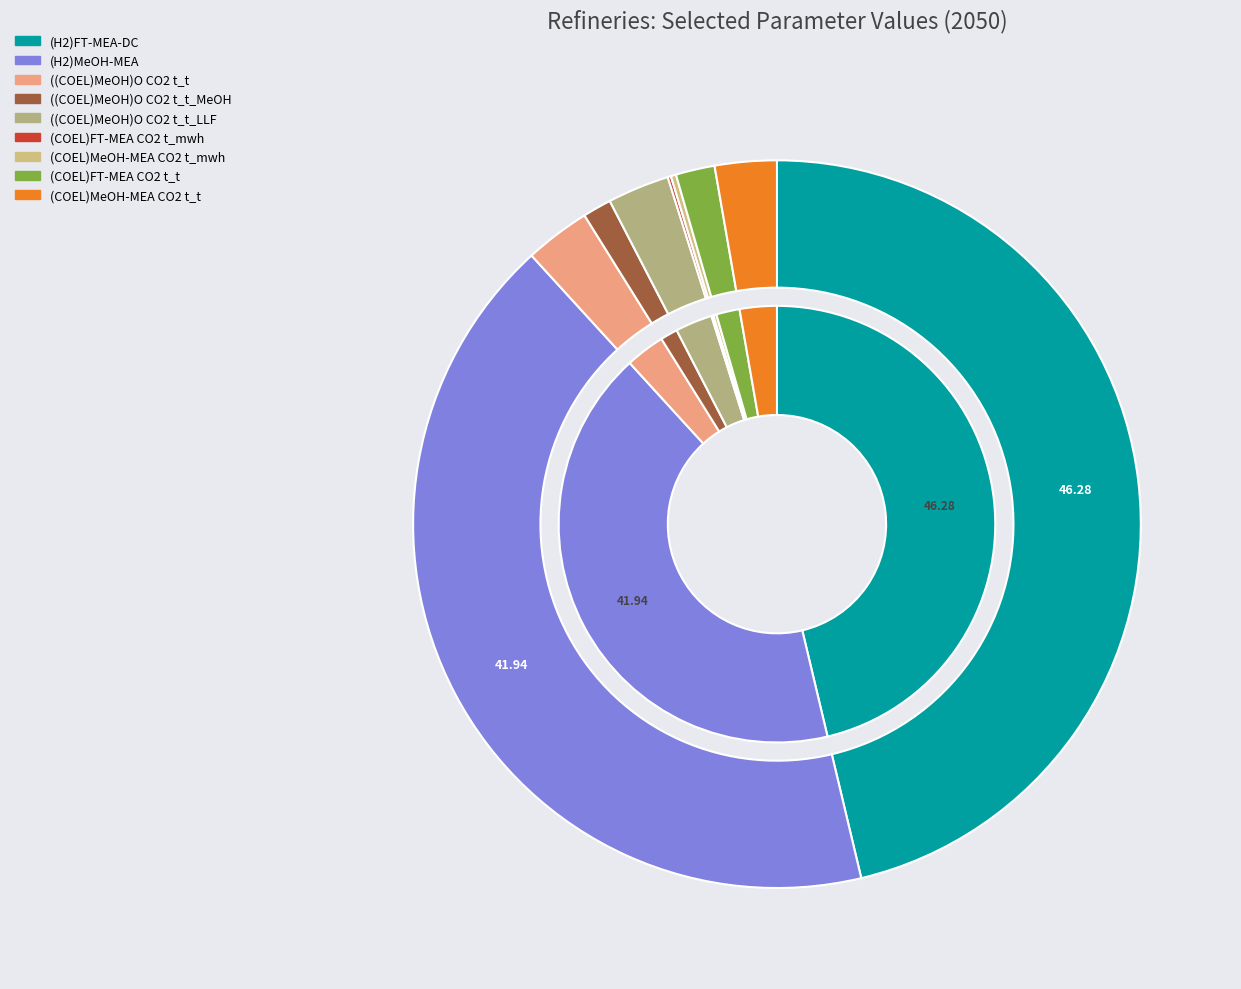

Which slice is the largest?

(H2)FT-MEA-DC